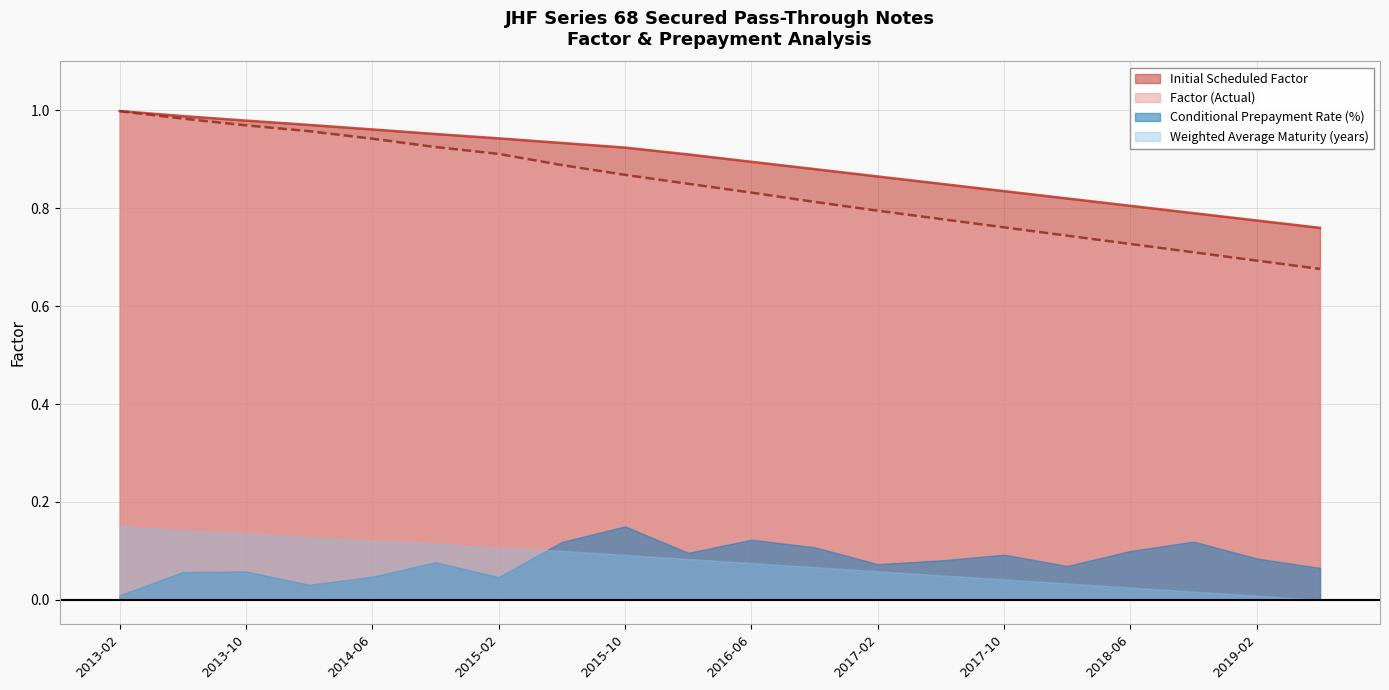

Rank the series at 2017-10 from highest to lowest value.

Initial Scheduled Factor, Factor (Actual), Conditional Prepayment Rate (%), Weighted Average Maturity (years)